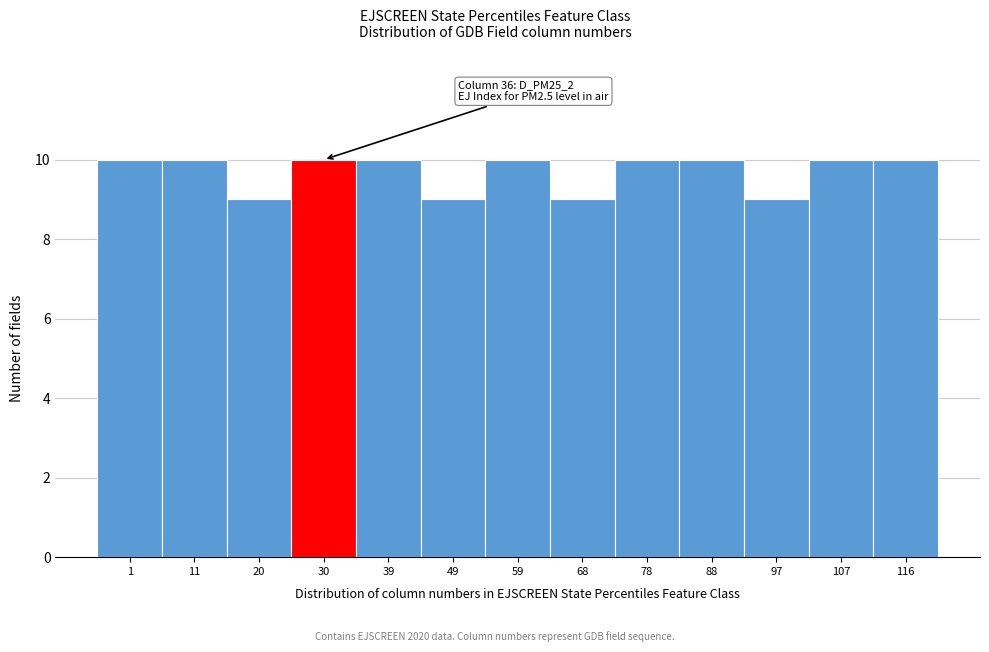

Reading left to right, transcribe all the data shown in this chart.

10	10	9	10	10	9	10	9	10	10	9	10	10